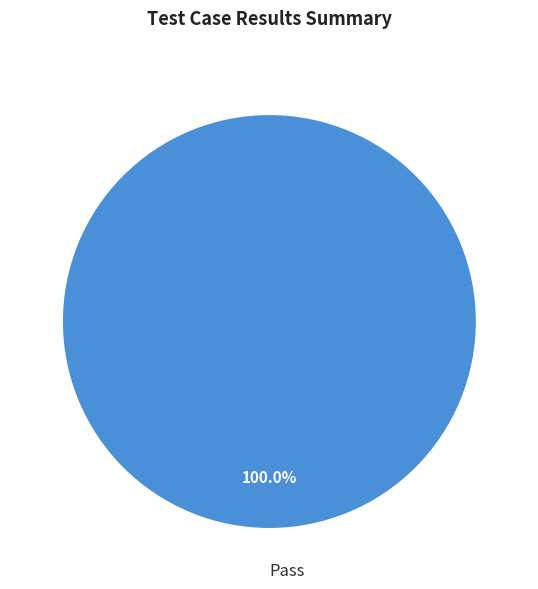

Rank the categories by value from highest to lowest.

Pass